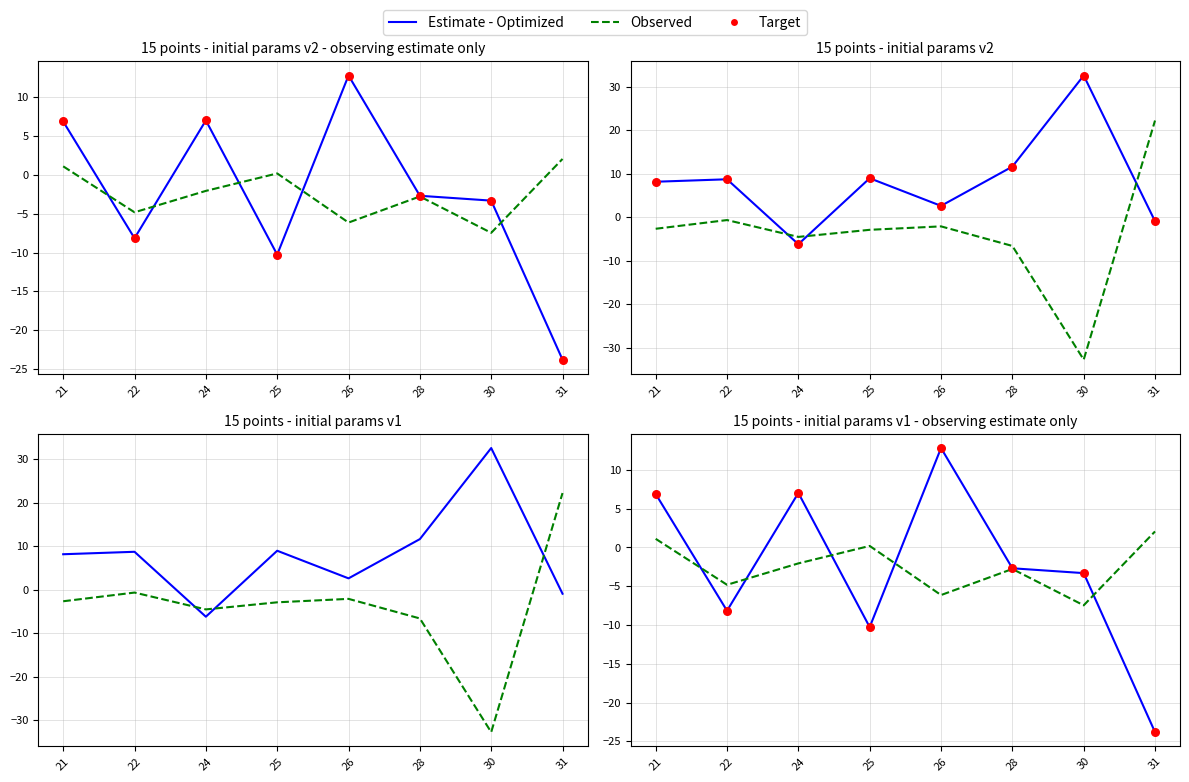

Which series reaches the maximum Y coordinate?

Estimate - Optimized